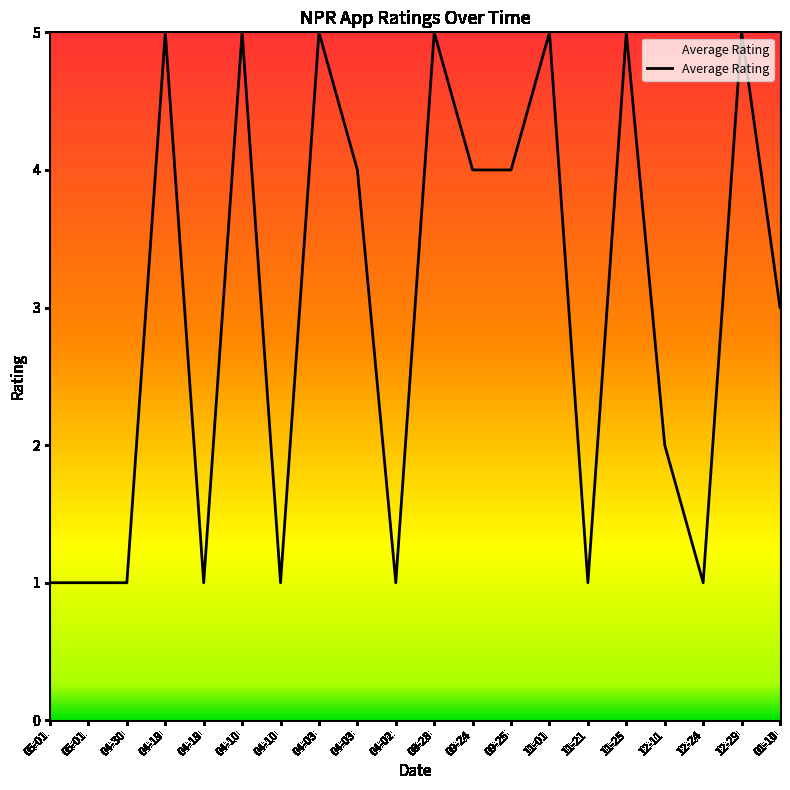

What is the value of the 14th point from the left?

5